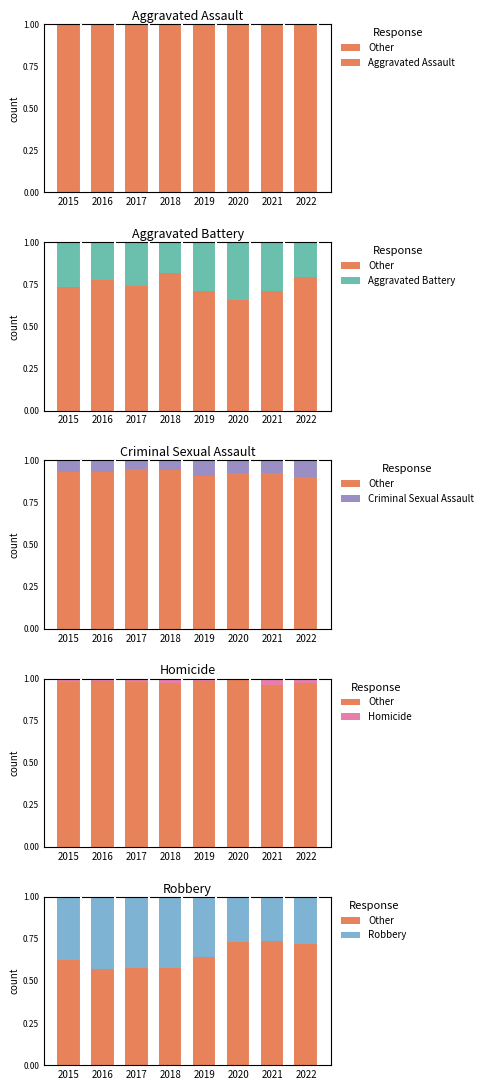

Between 2021 and 2020, which is larger?

2021